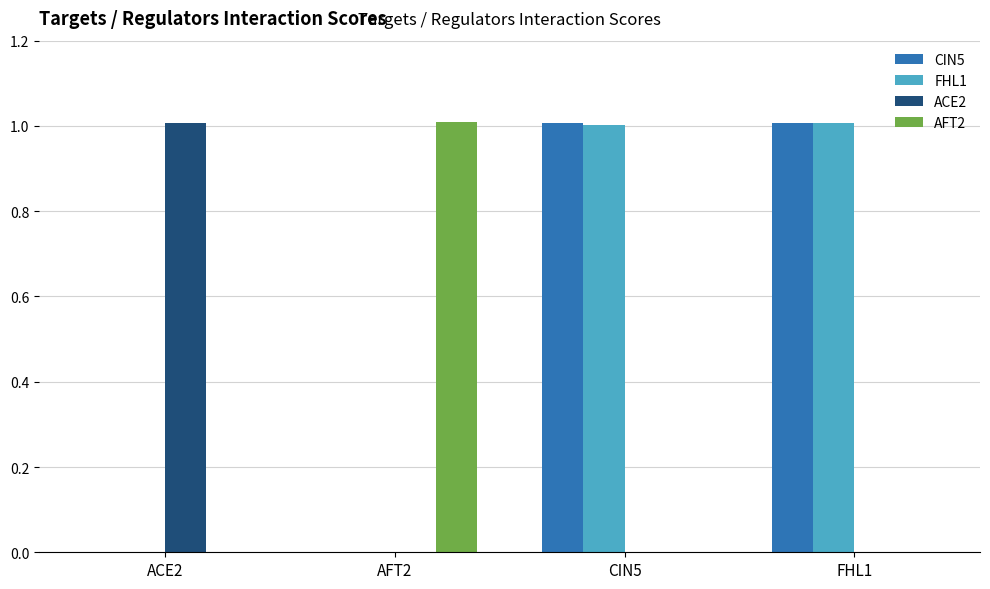

What are all the series names shown in the legend?

CIN5, FHL1, ACE2, AFT2